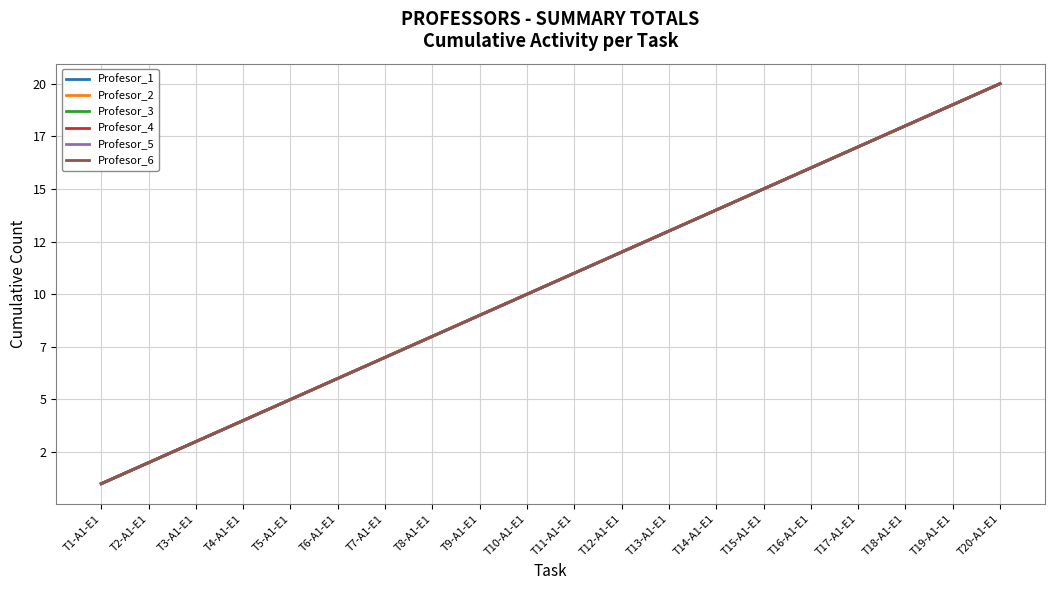

What position from the right is T19-A1-E1?

2